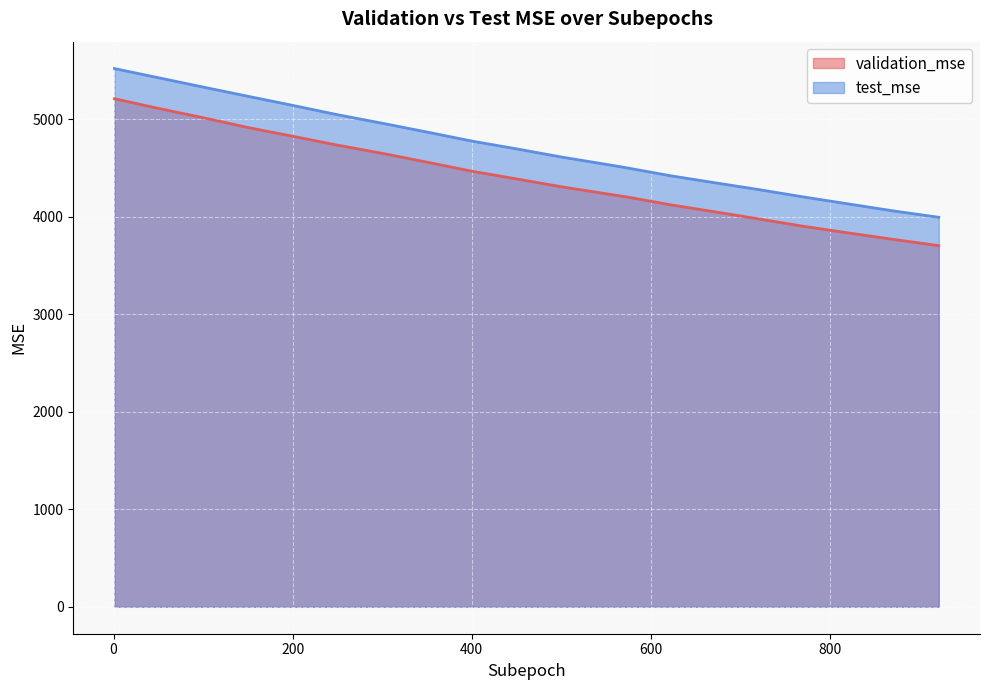

What is the difference between the test_mse values at 572 and 622?

83.1